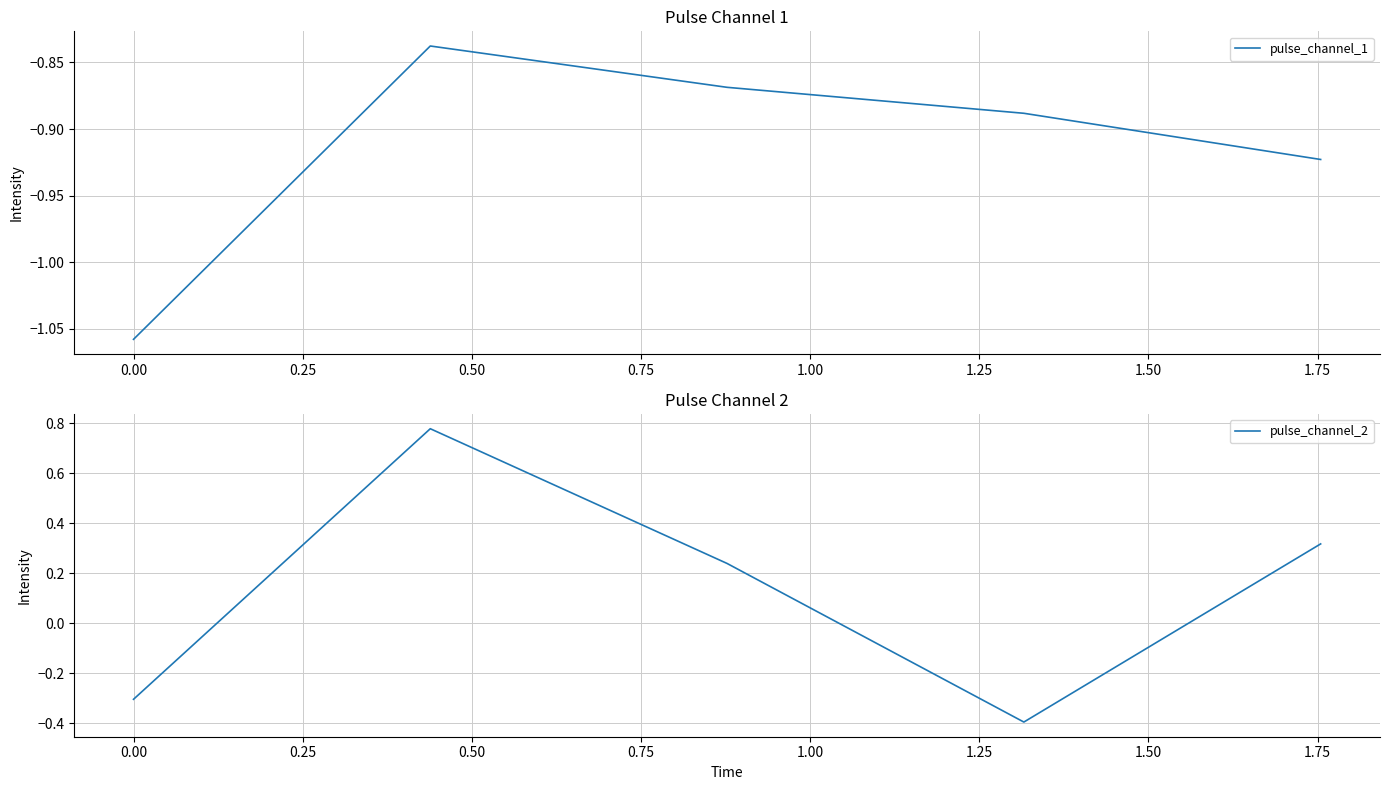

What are all the series names shown in the legend?

pulse_channel_1, pulse_channel_2